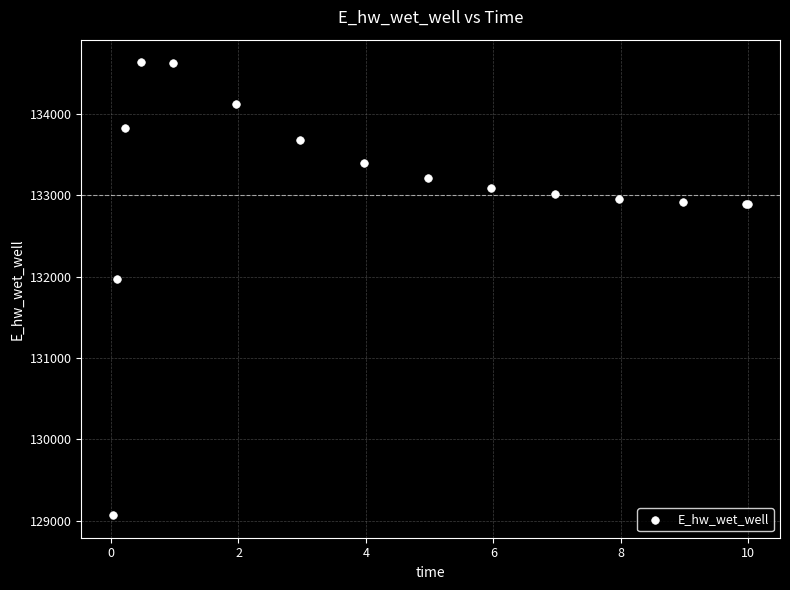

What Y value in the scatter plot is closest to 131851?

131972.8